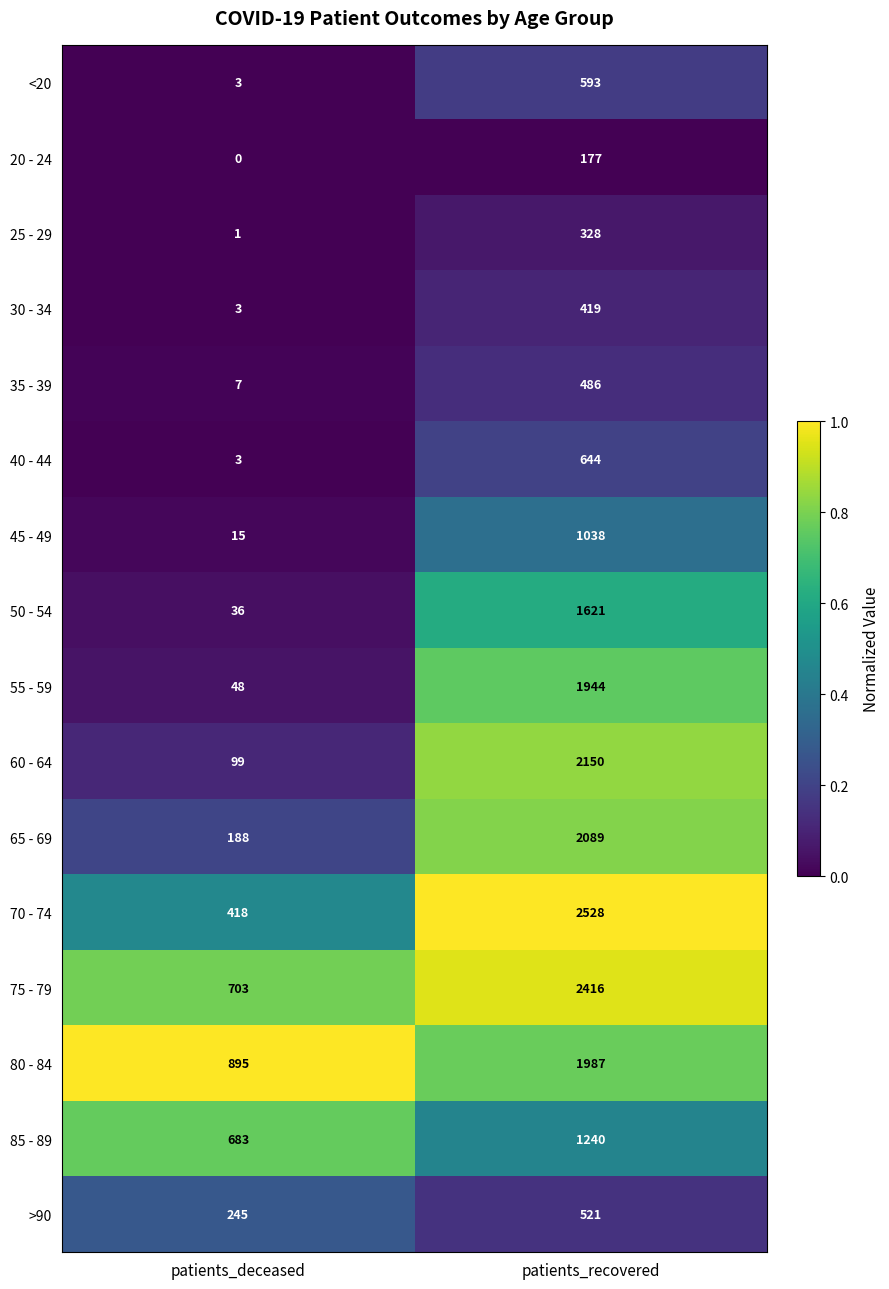

The 75 - 79 series shows 496 at patients_recovered. True or false?

False